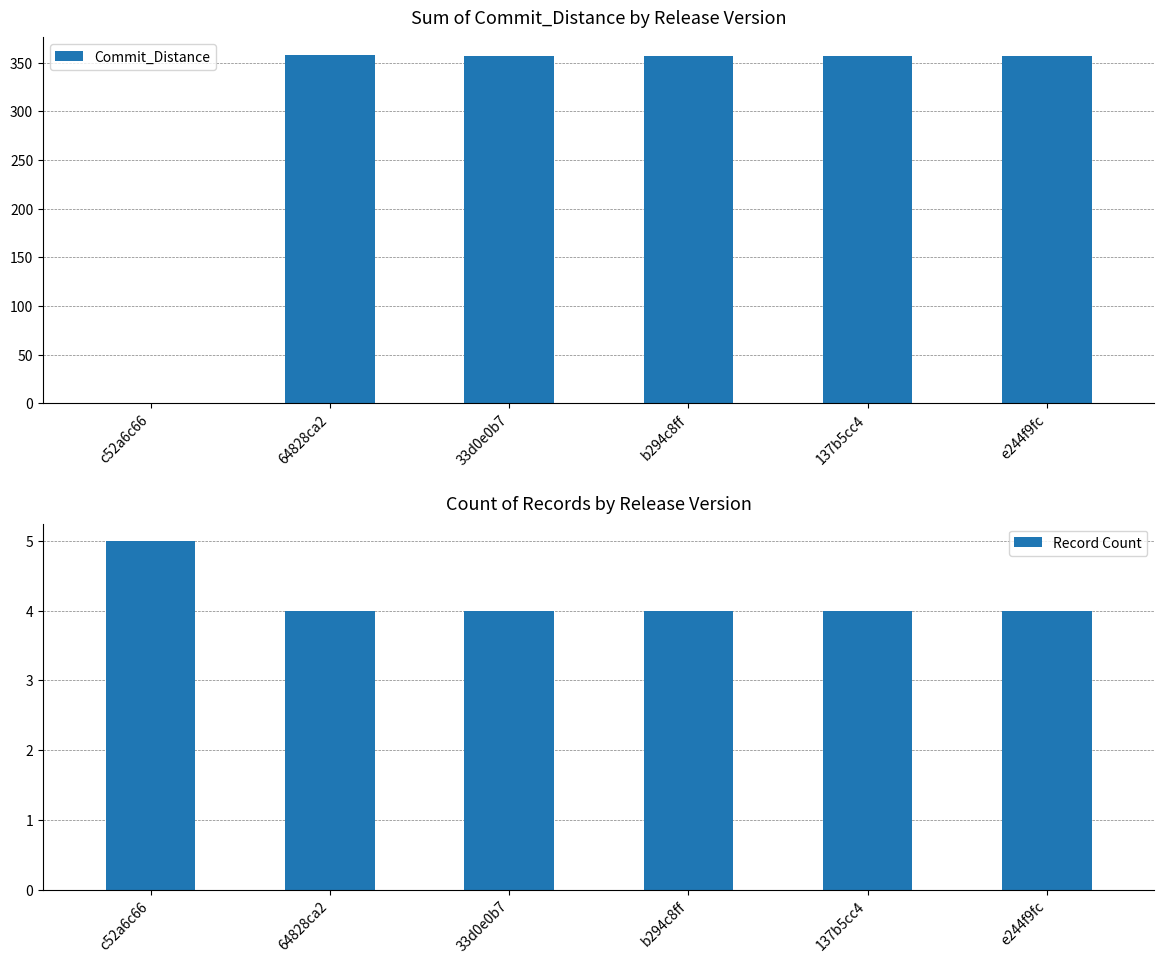

How many bars are there in total?

12